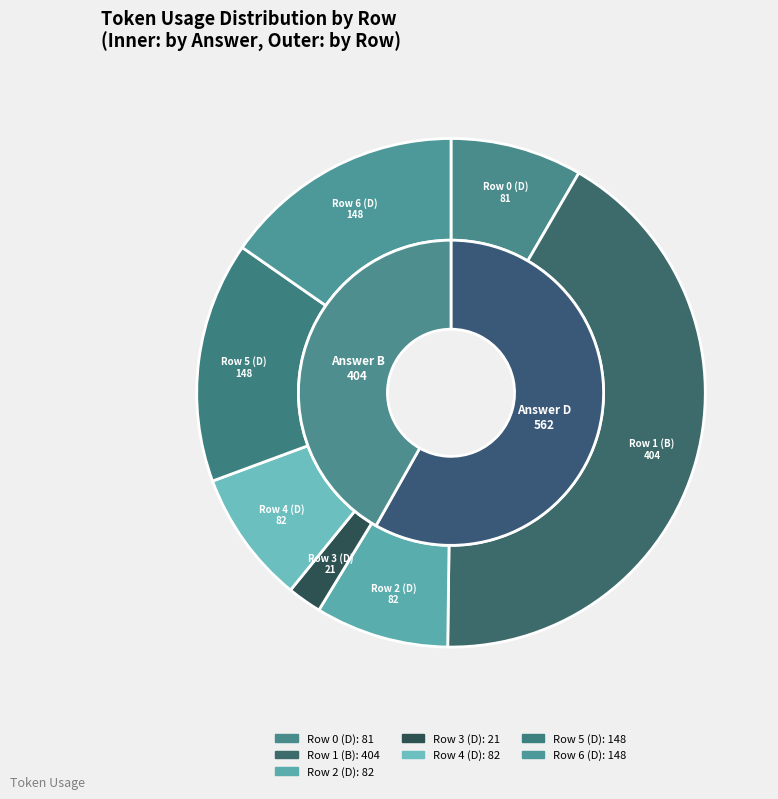

Combined, do Row 3 (D) and Row 4 (D) account for over 50%?

No